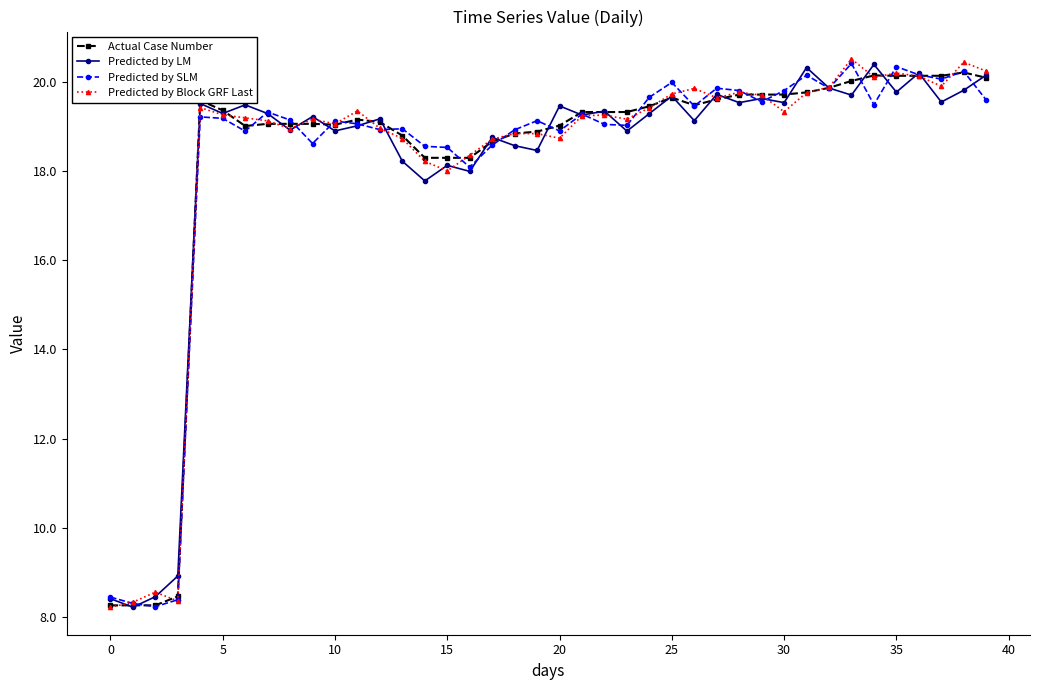

True or false: Predicted by SLM has more than 0 interior local peaks.

True